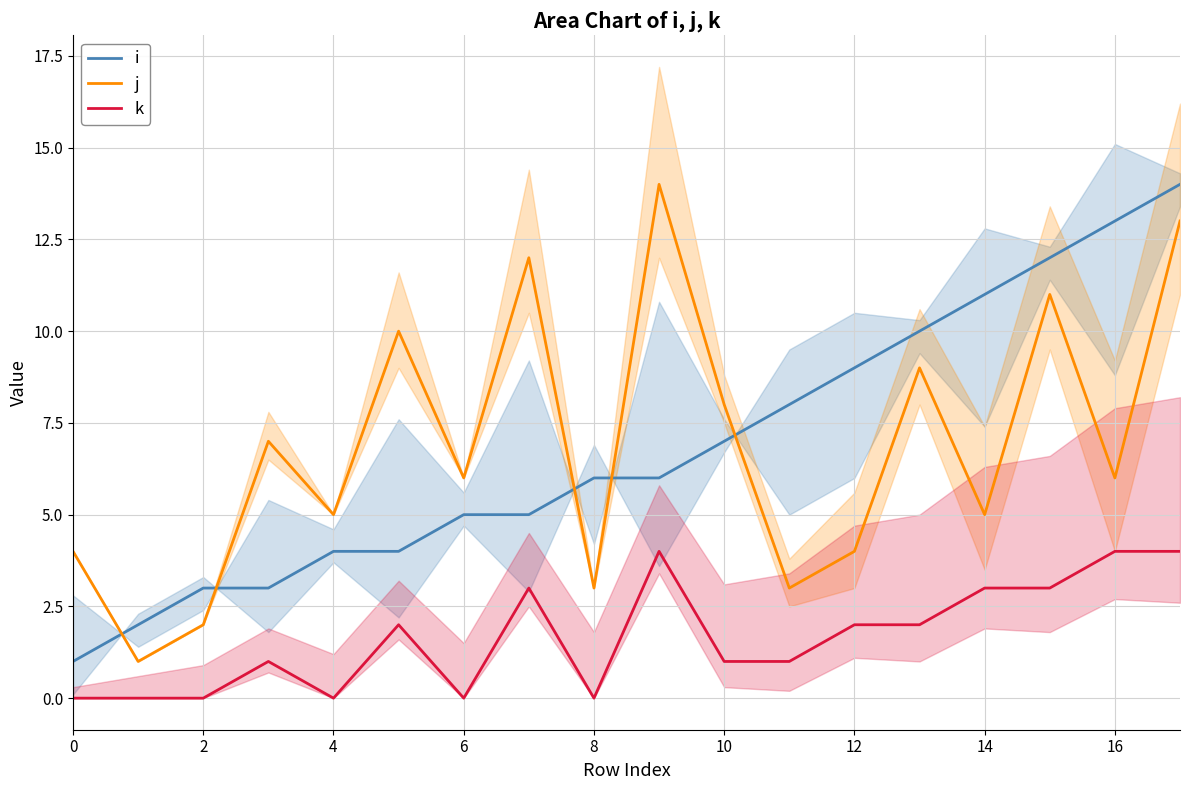

How many intersections are there between j and i?

5